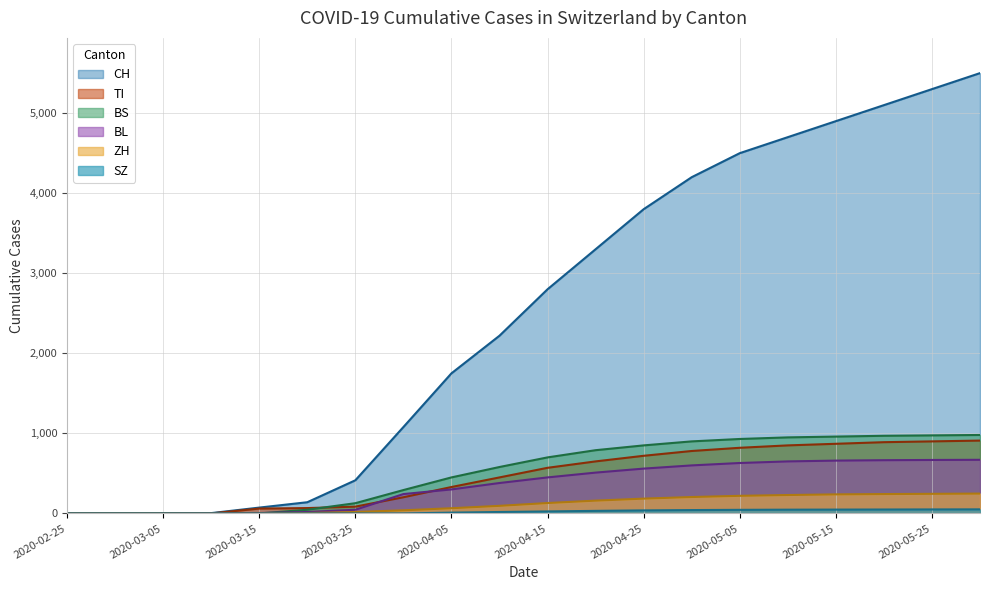

What is the difference between the maximum and second lowest values in the SZ series?

51